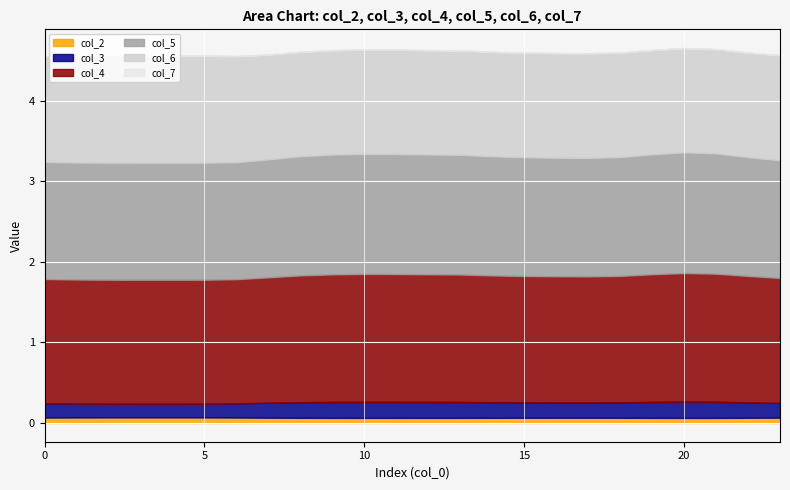

True or false: col_5 and col_4 cross at least once.

False